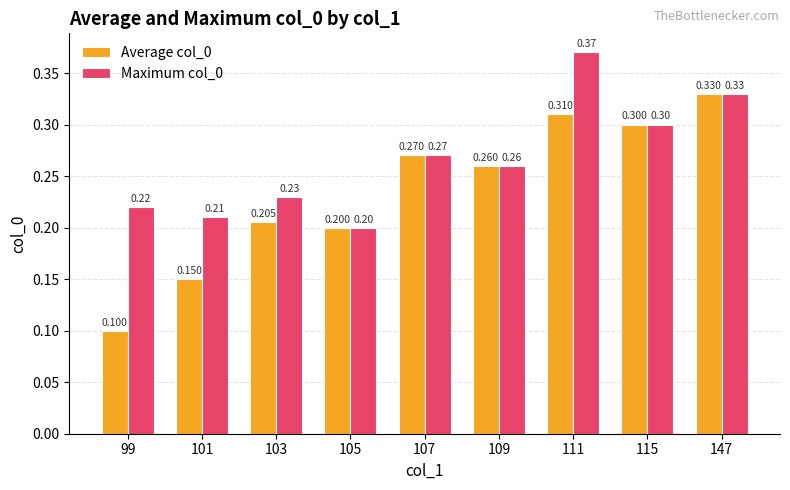

Rank the categories by Average col_0 value from lowest to highest.

99, 101, 105, 103, 109, 107, 115, 111, 147